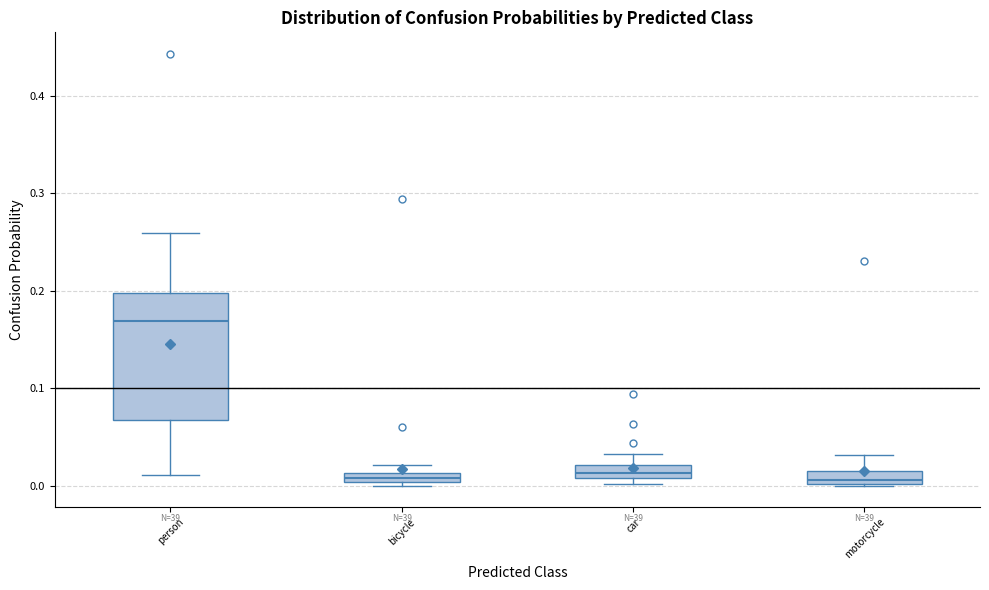

Which box is the tallest, from its lower edge to its upper edge?

person